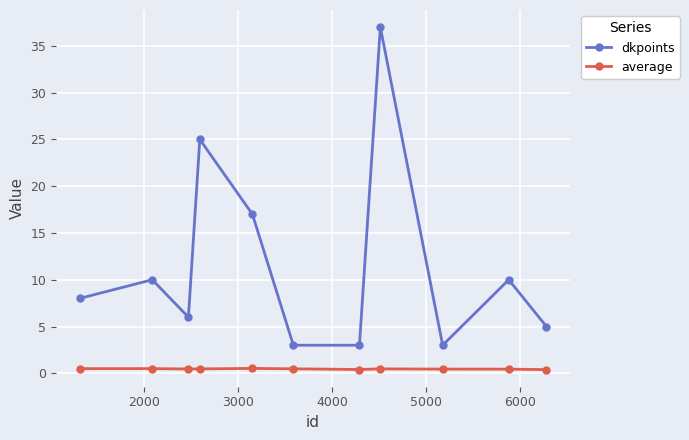

True or false: dkpoints and average cross at least once.

False